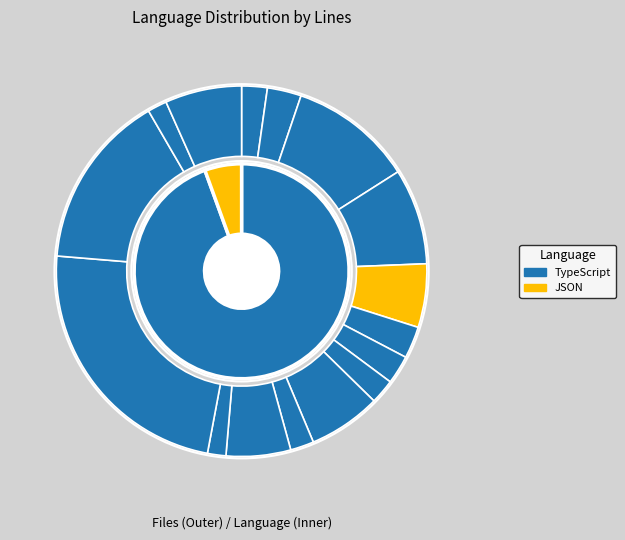

How many slices are in this pie chart?

16